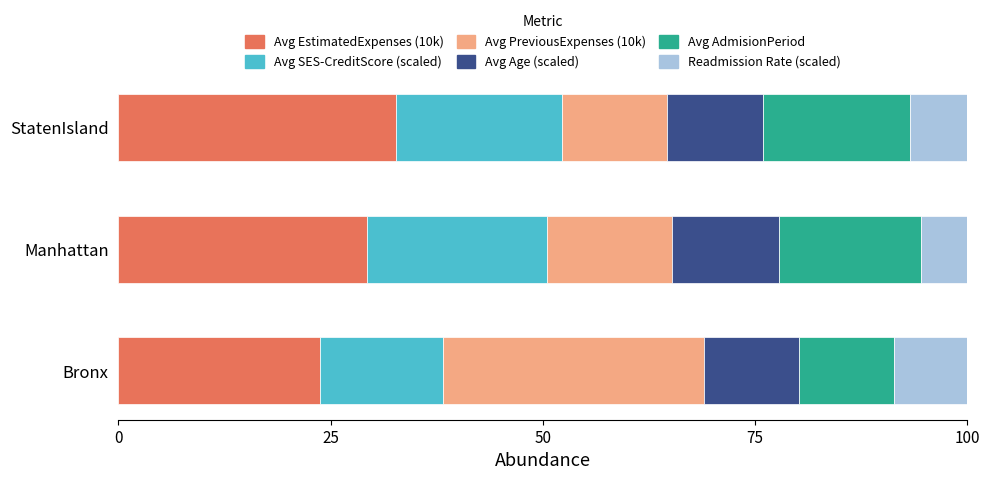

What is the minimum value for Avg EstimatedExpenses (10k)?

23.7